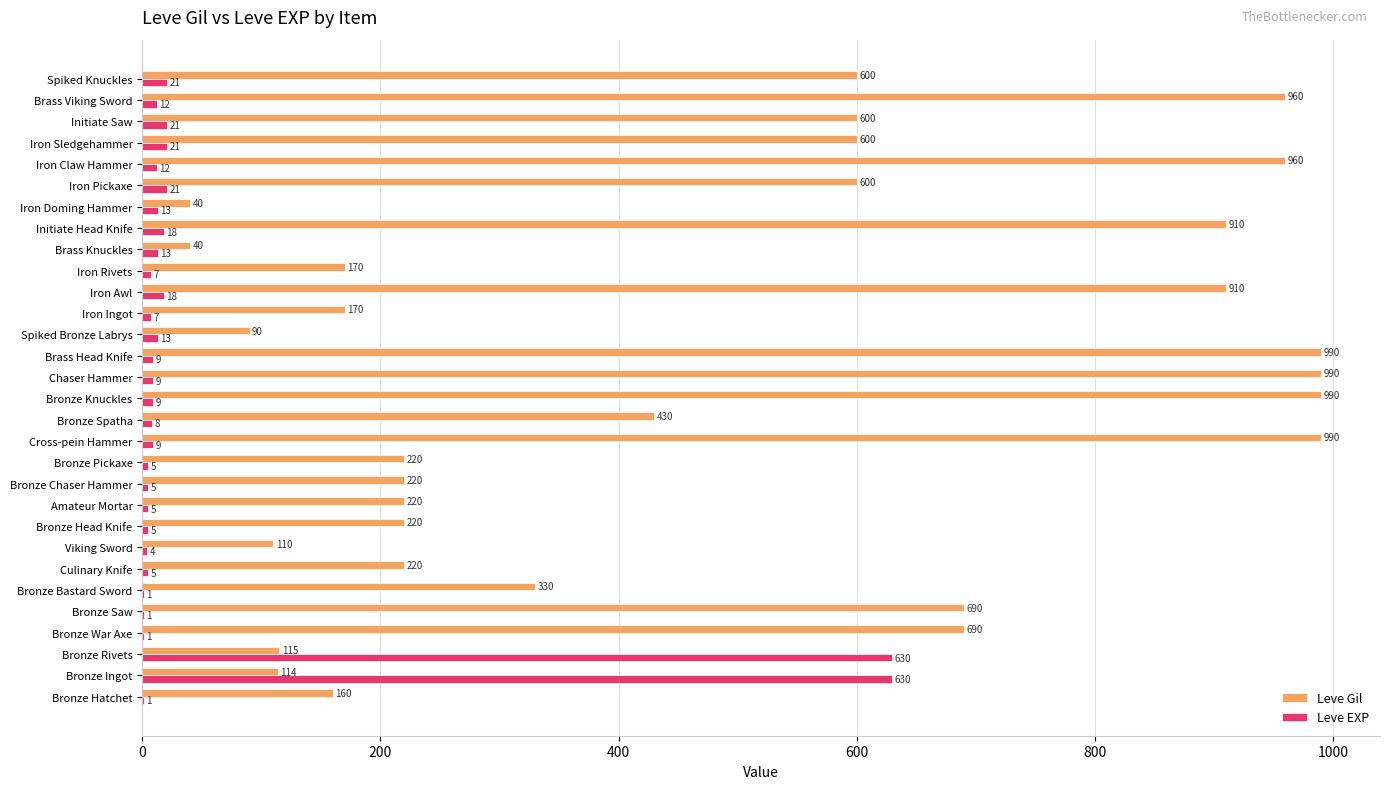

Is it true that Leve Gil equals 220 at Bronze Chaser Hammer?

True